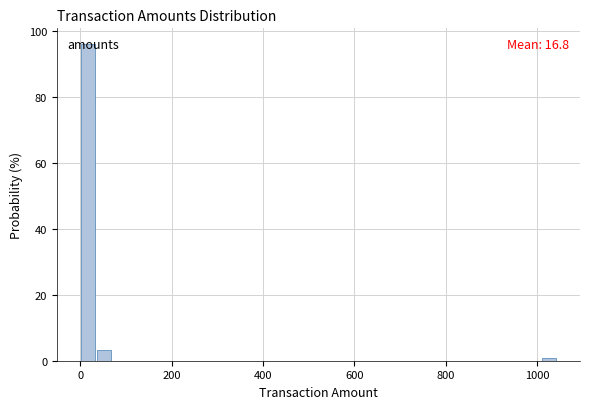

Read against the x-axis, roughly where is the centre of the tallest bar?

20